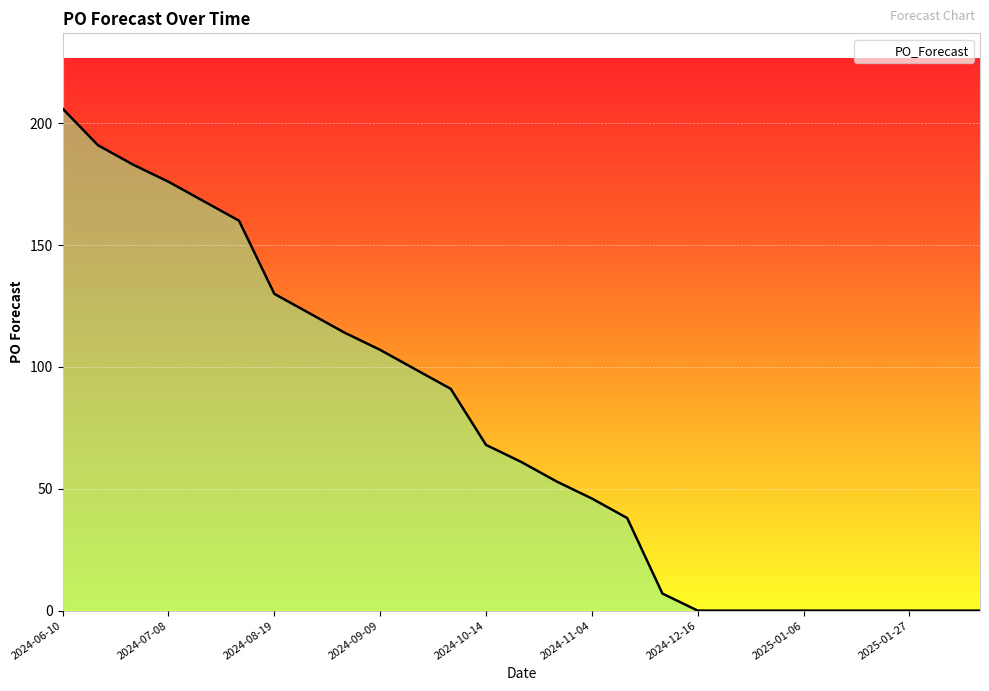

What is the sum of all values?

2020